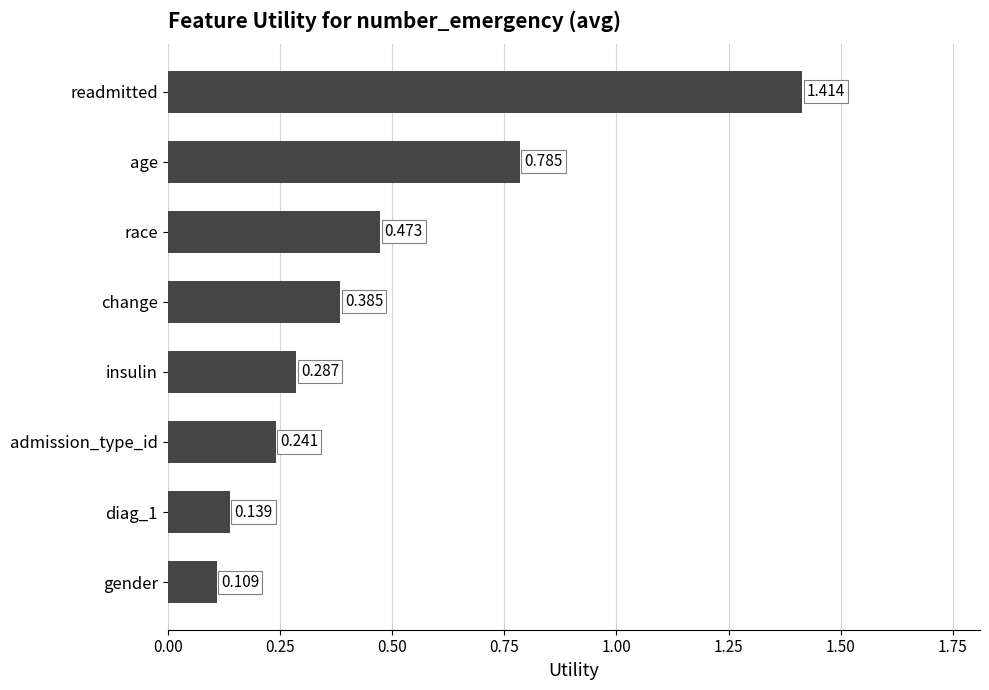

Rank the categories by value from lowest to highest.

gender, diag_1, admission_type_id, insulin, change, race, age, readmitted